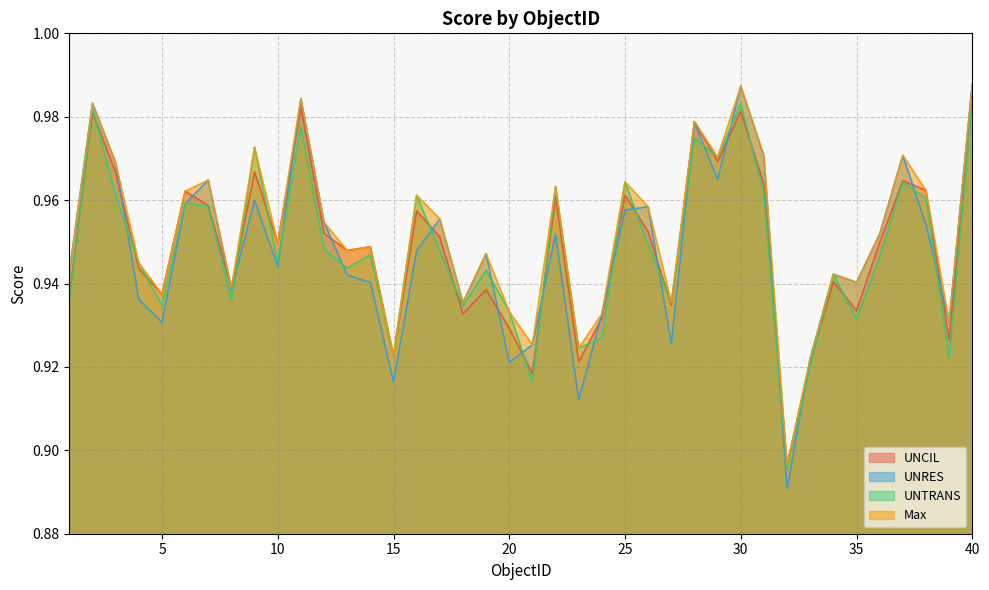

What is the value of the UNCIL point at the 8th from the left?

0.9